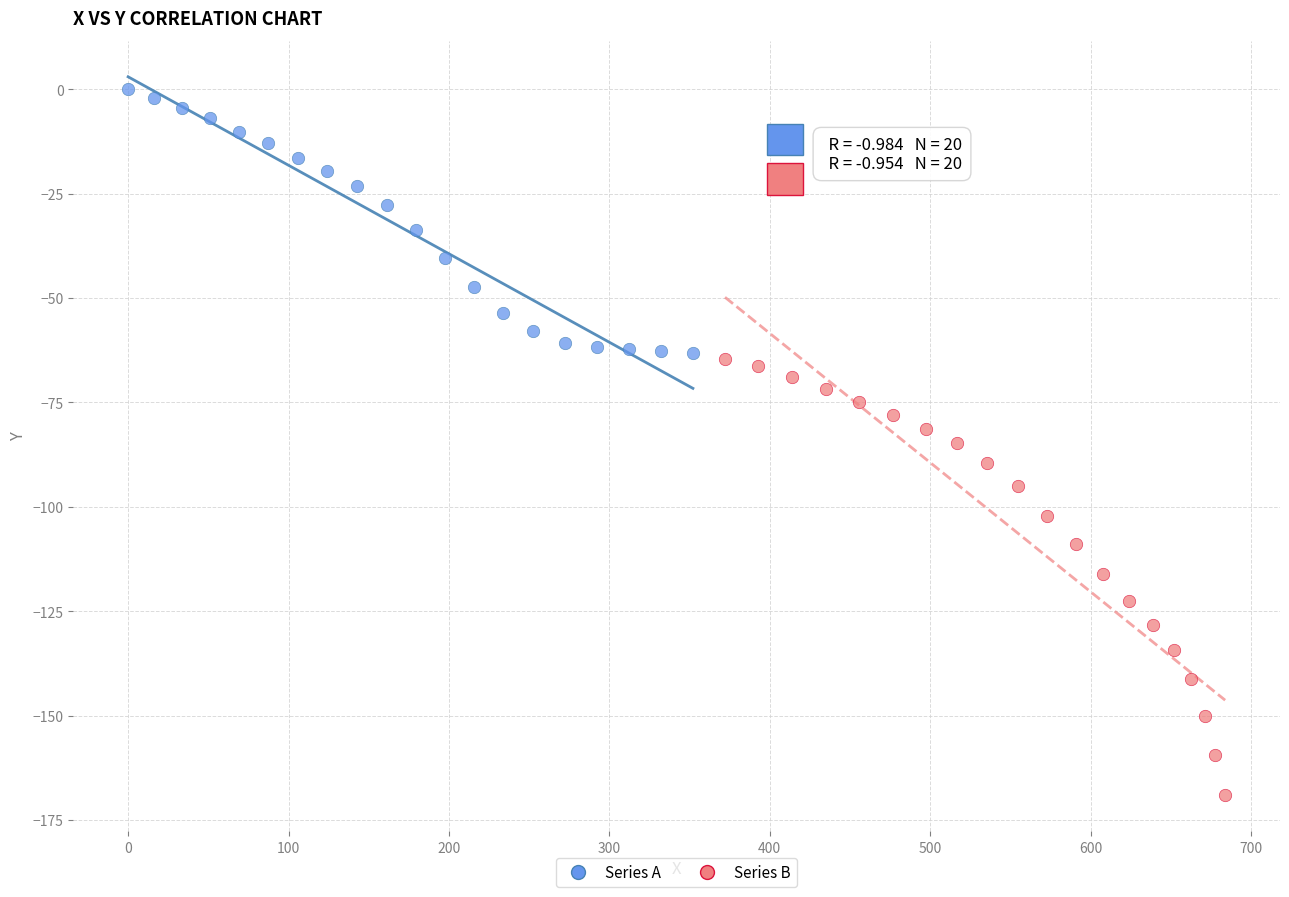

Which series reaches the minimum Y coordinate?

Series B